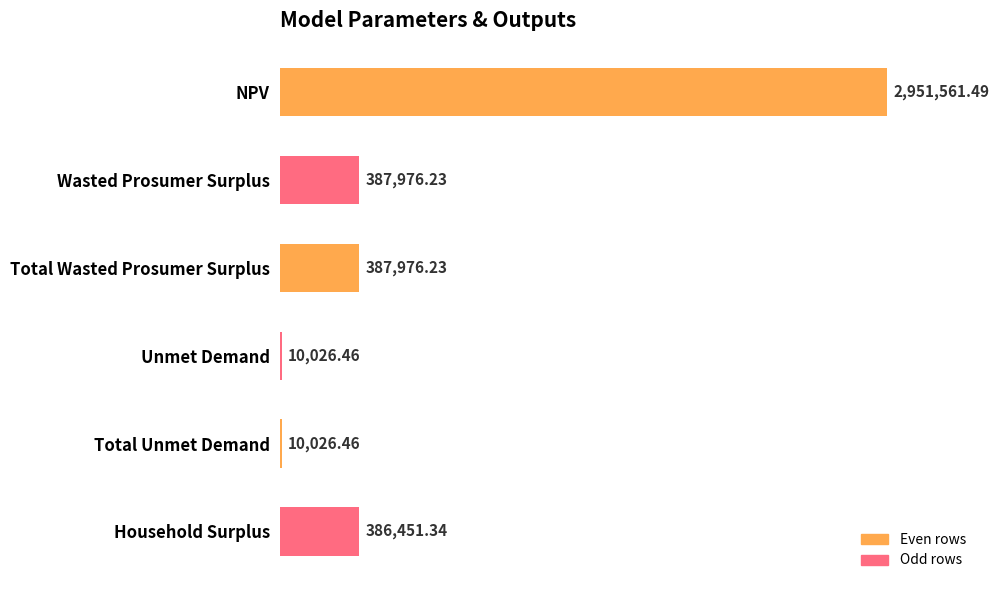

What is the greatest value displayed?

2951561.5